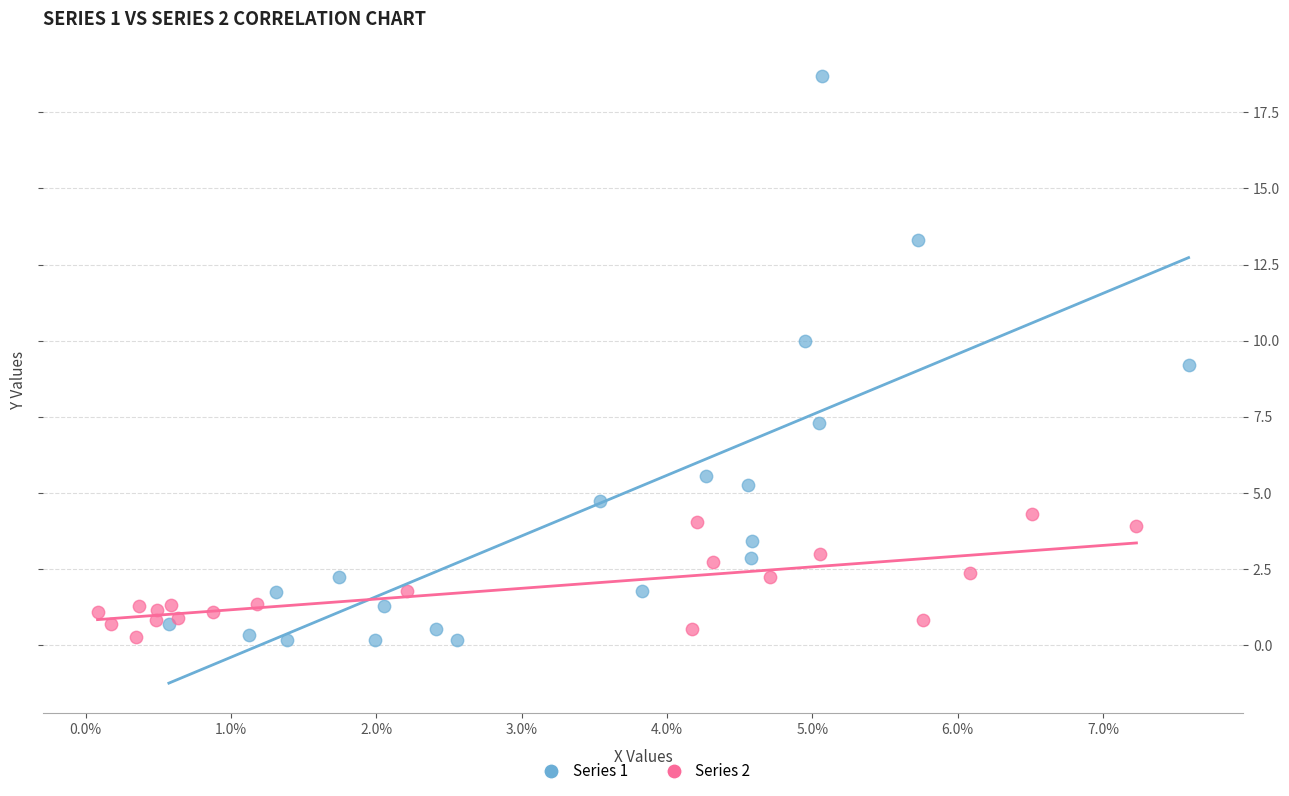

Which series reaches the maximum Y coordinate?

Series 1